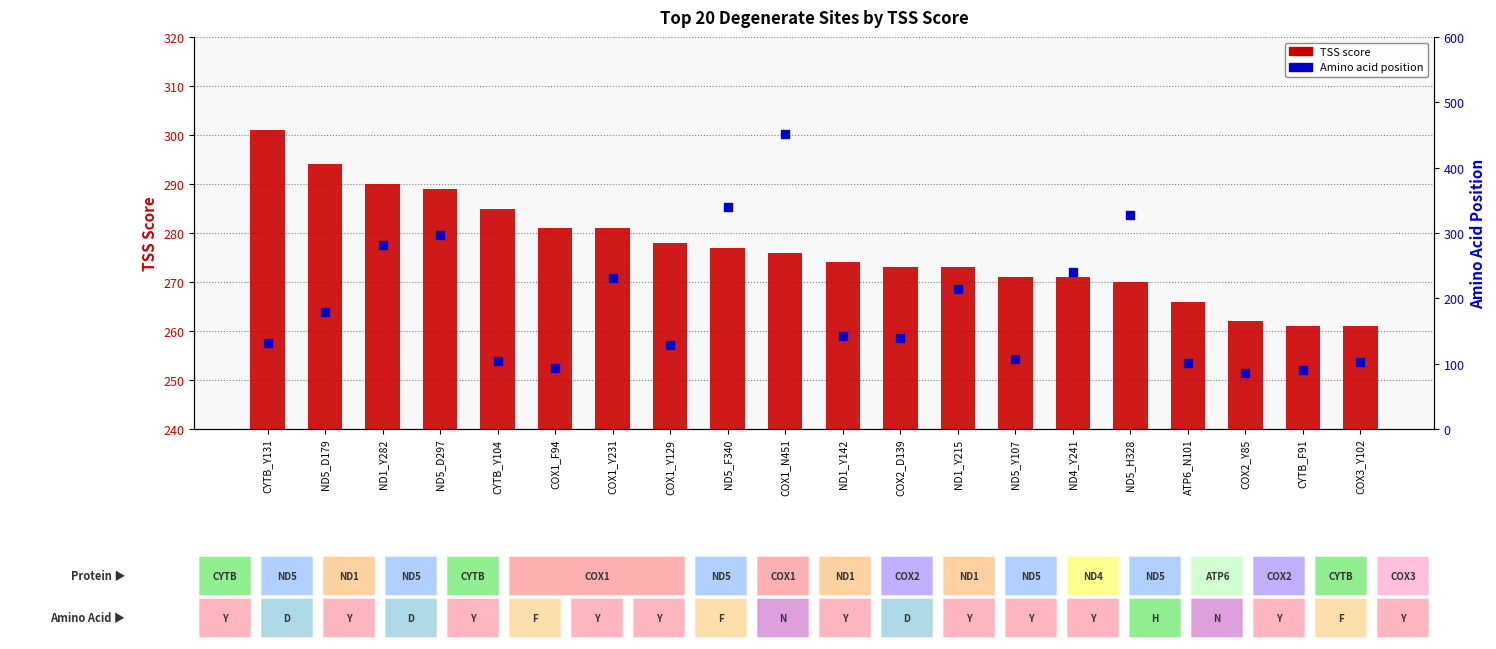

Is the value of TSS score at COX1_Y231 greater than the value of Amino acid position at CYTB_Y131?

Yes